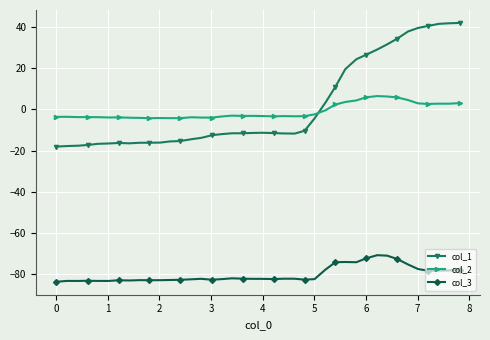

True or false: col_3 and col_1 intersect in this chart.

False